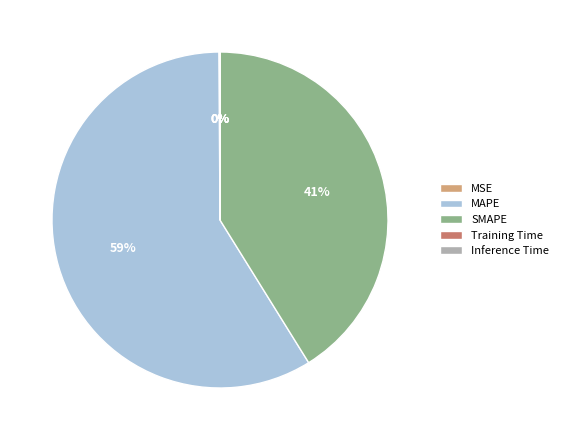

What is the majority slice?

MAPE